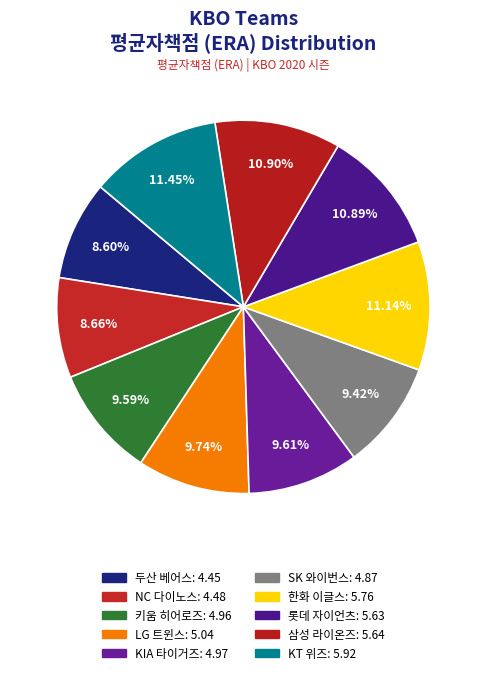

True or false: LG 트윈스 accounts for 10% of the total.

True